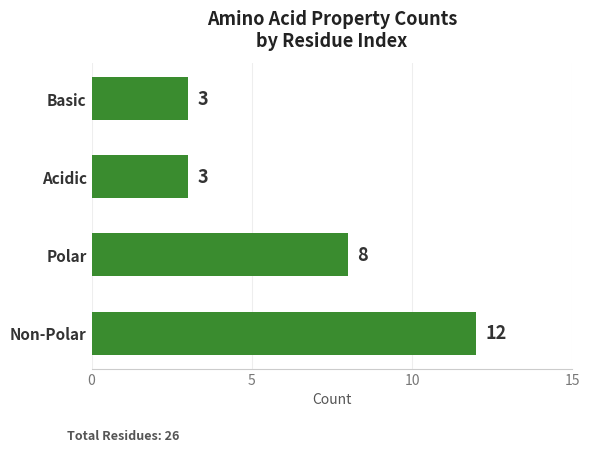

What is the maximum value shown in the chart?

12